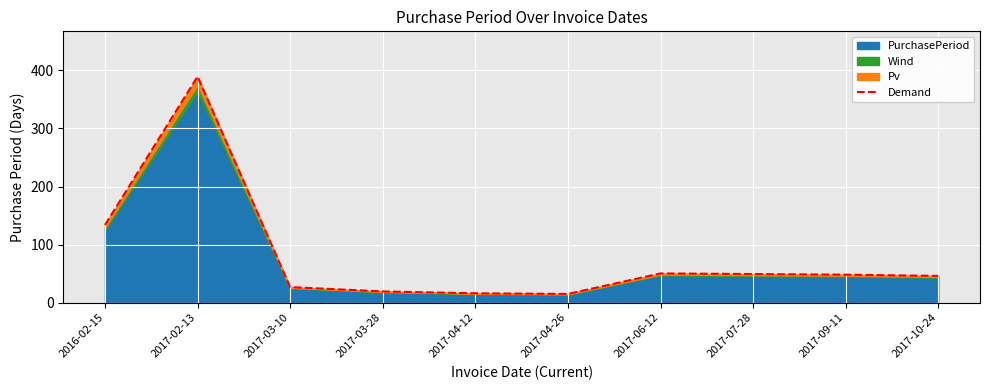

At which category does the data reach its first local peak?

2017-02-13